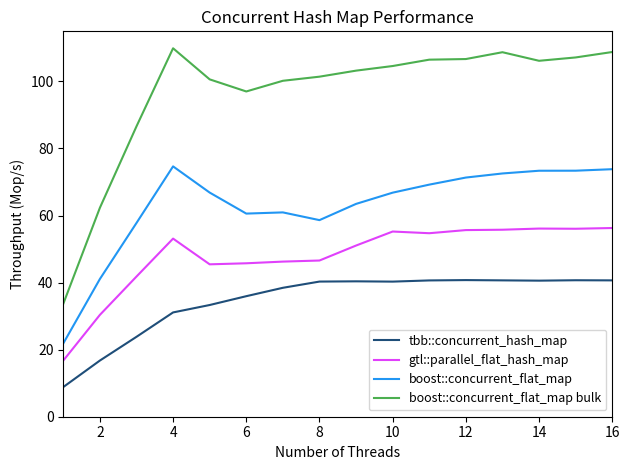

Which series has the widest spread of values?

boost::concurrent_flat_map bulk